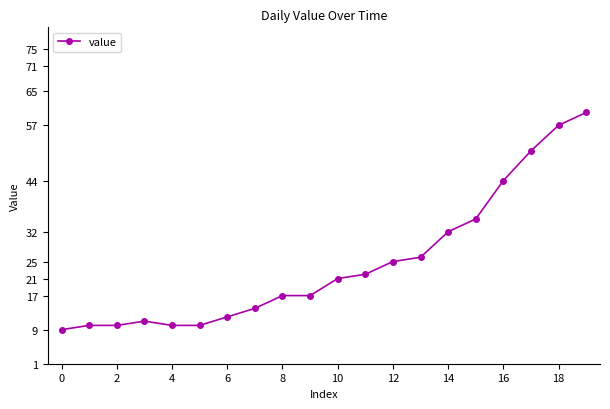

What is the sum of all values?

493